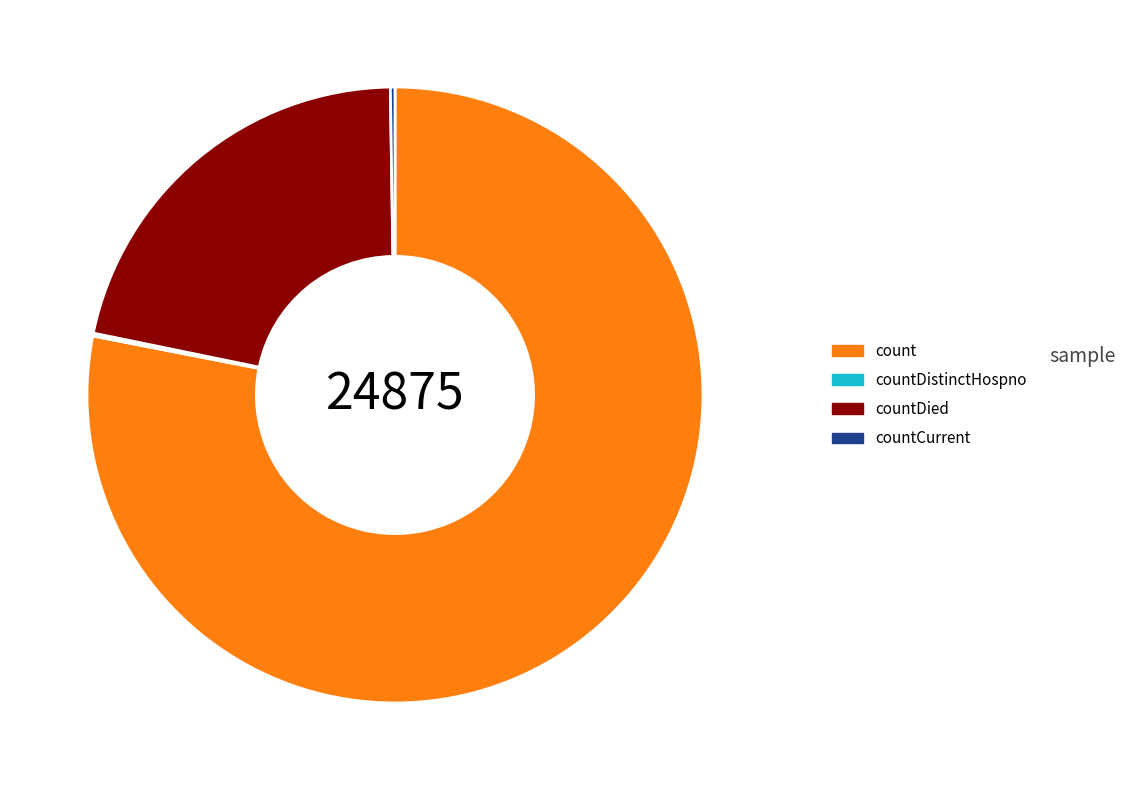

Which has a higher value, count or countDied?

count